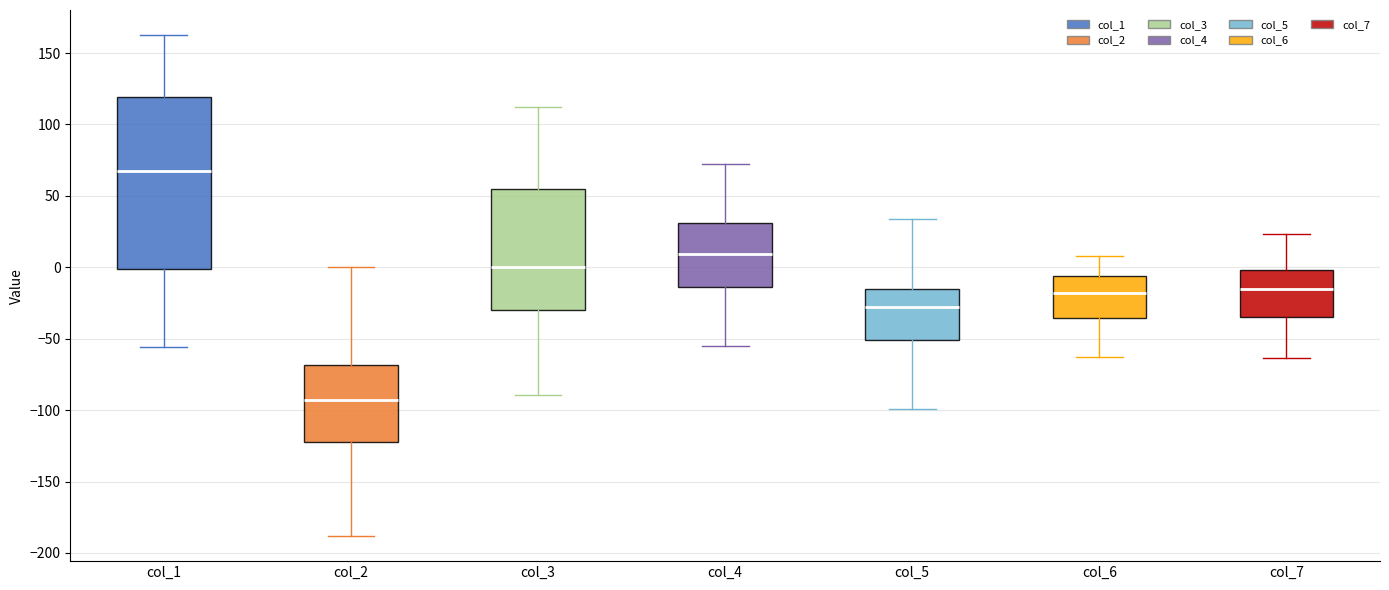

Where is the upper edge of the box for col_6 on the y-axis? The values are not printed on the chart, so give them approximately, as read against the axis.

-5